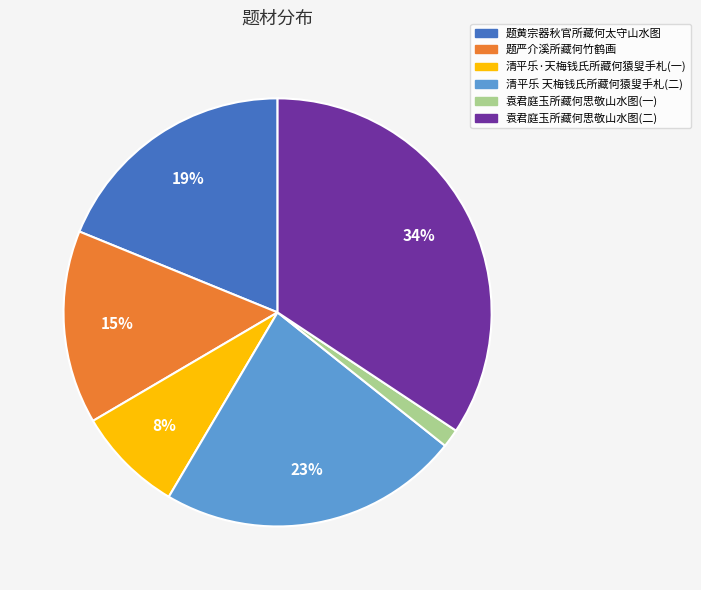

Is there any slice that represents more than half of the pie?

No